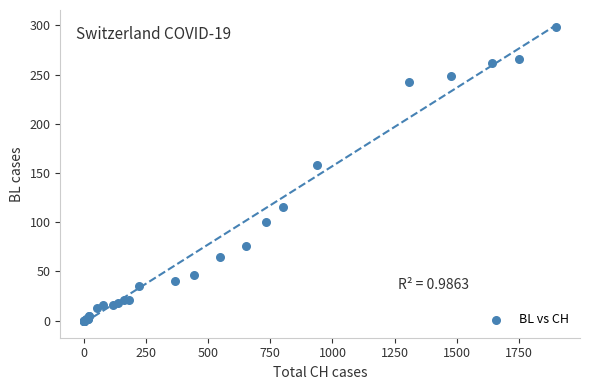

What Y value in the scatter plot is closest to 149?

158